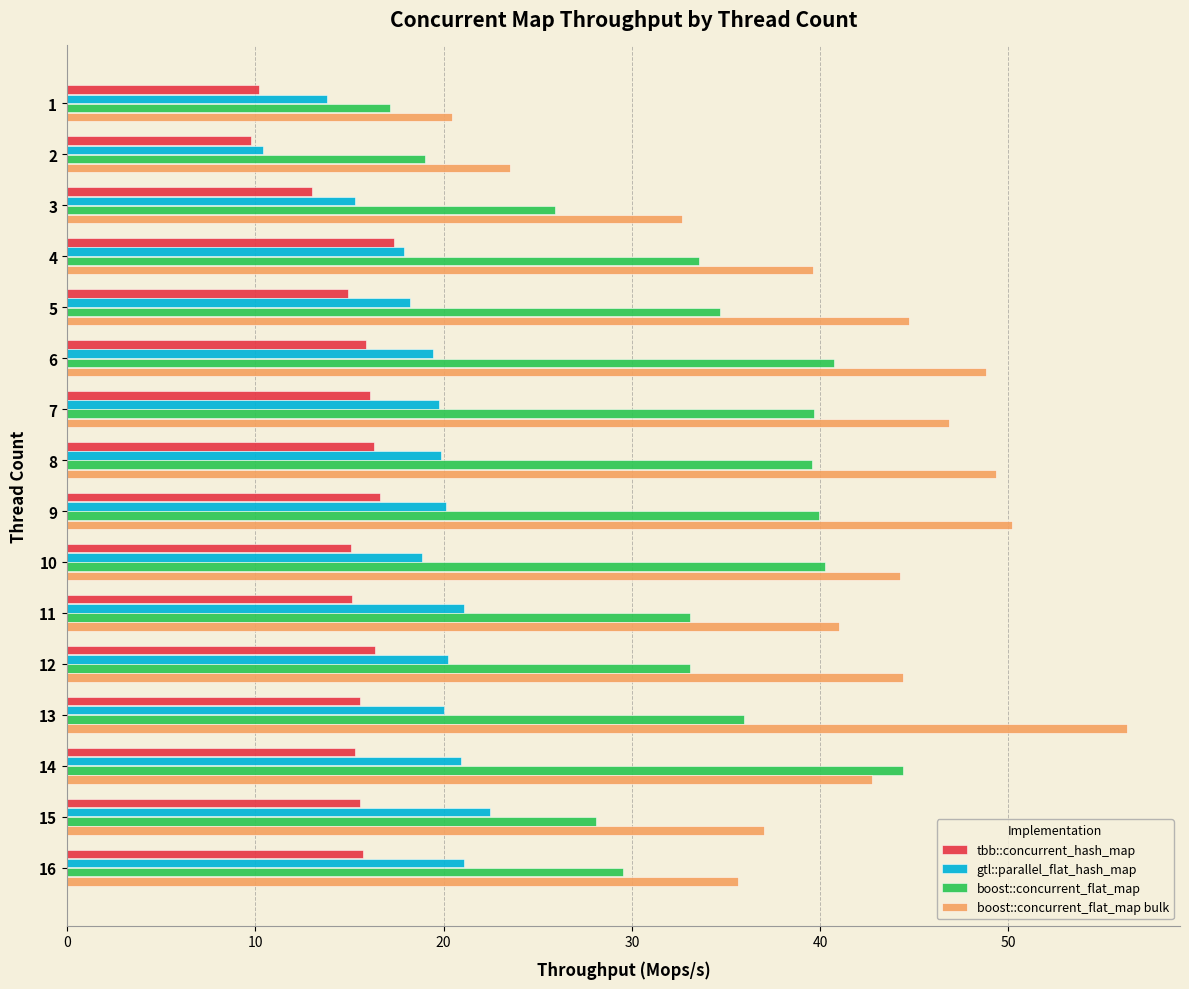

Which series has the widest spread of values?

boost::concurrent_flat_map bulk